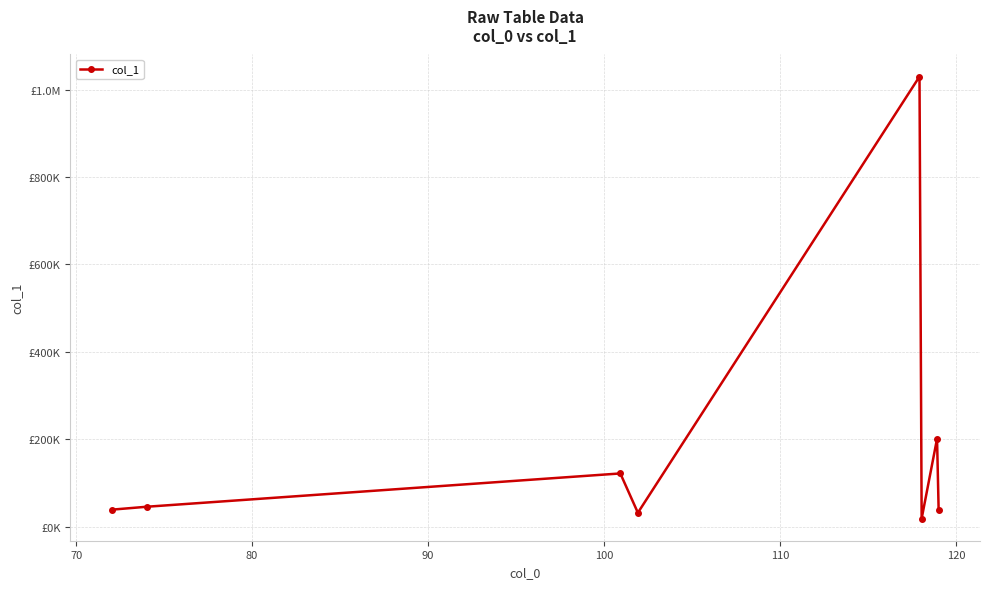

How many points are higher than both their immediate neighbors (excluding endpoints)?

3